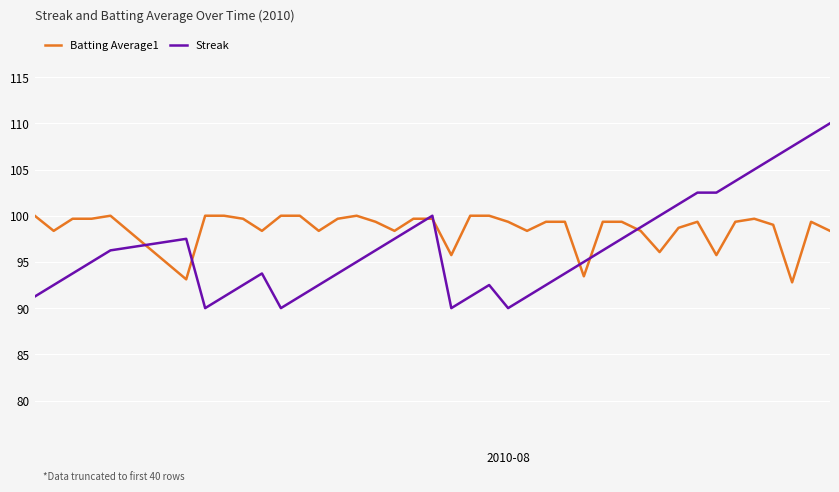

Rank the series by their average value, from highest to lowest.

Batting Average1, Streak